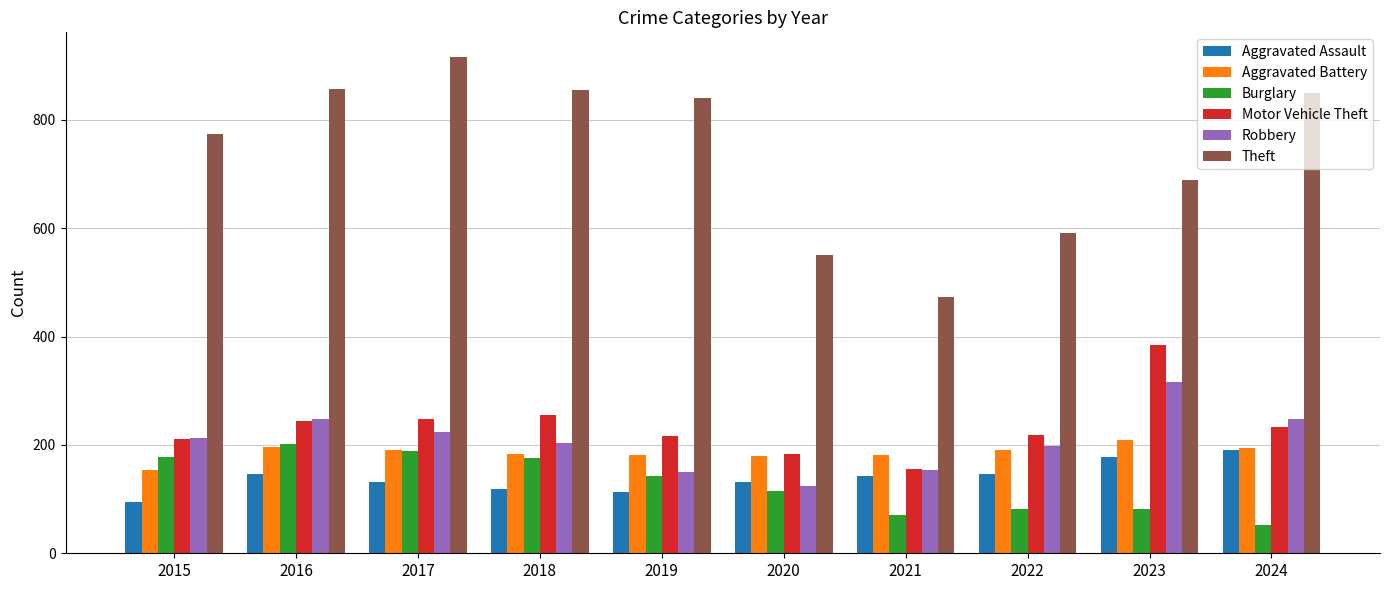

How many data points does each series have?

10